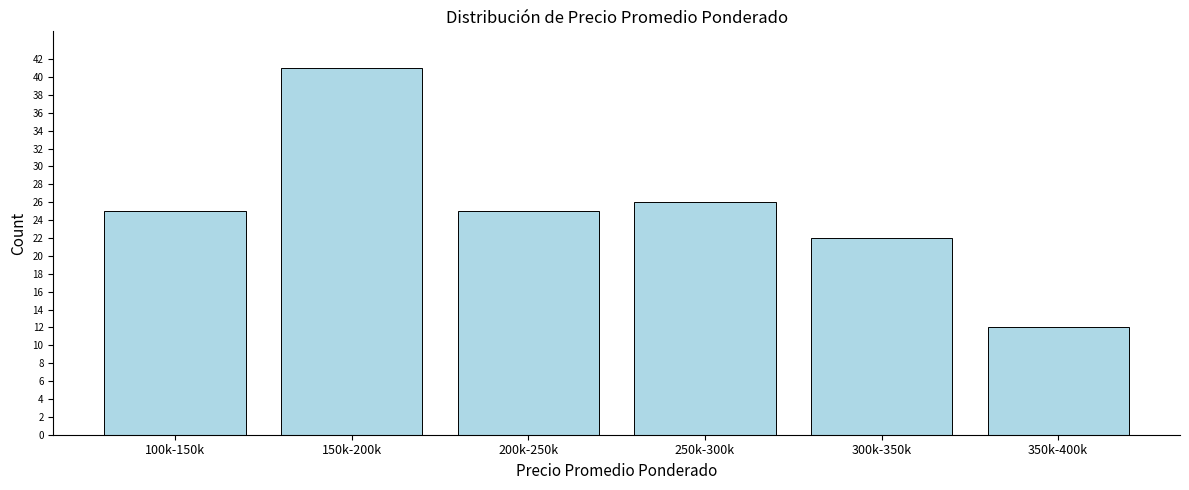

Reading left to right, list all the values displayed in this chart.

25	41	25	26	22	12